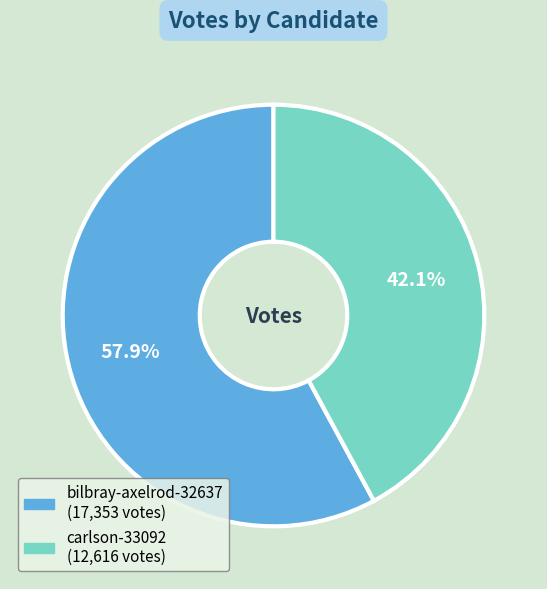

What portion of the pie excludes carlson-33092?

57.9%